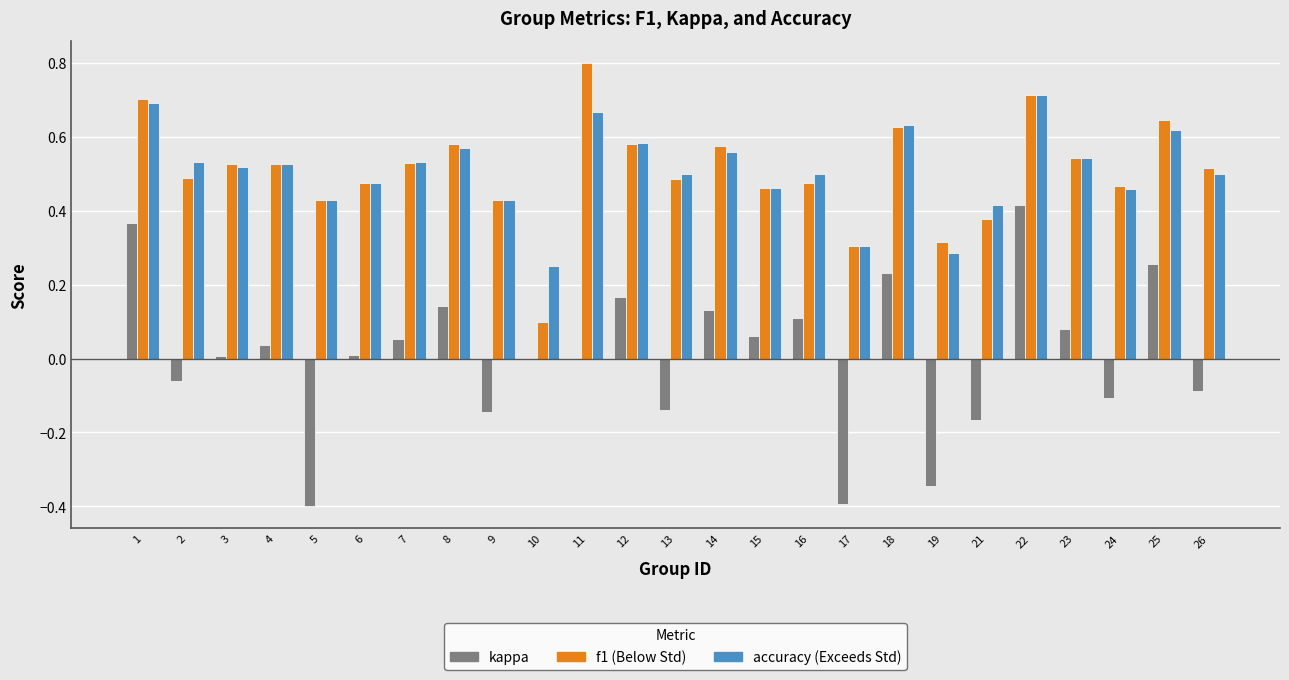

What is the total value across all series at 14?

1.3